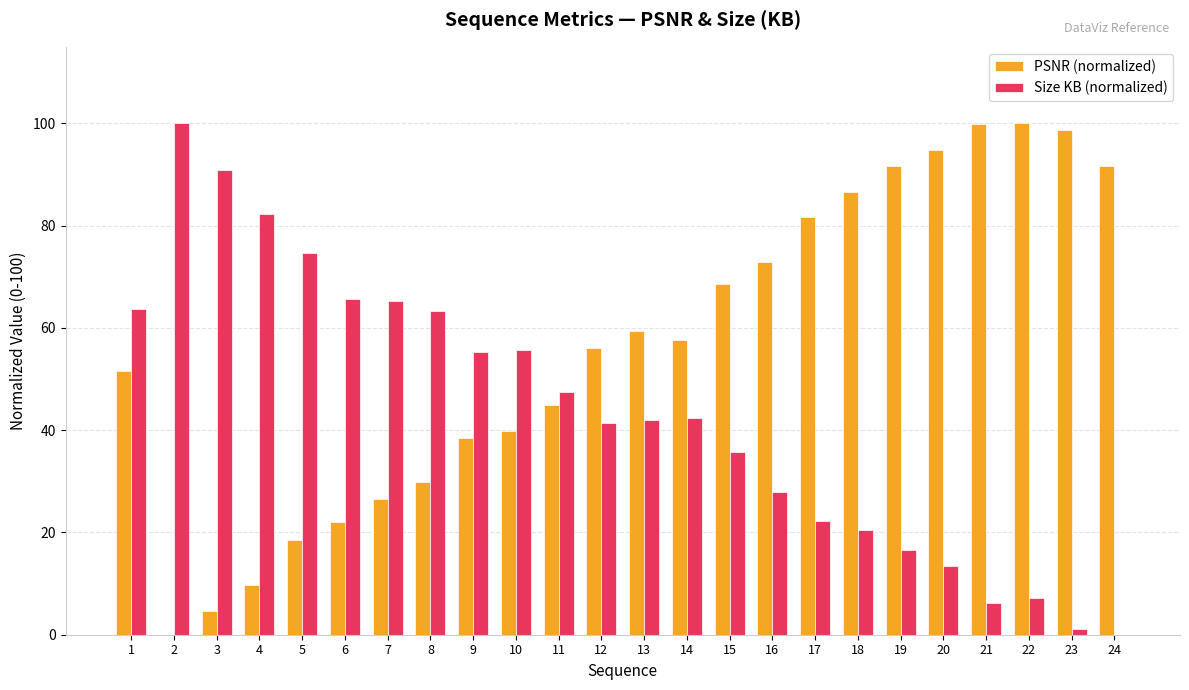

What is the total value across all series at 1?

115.3